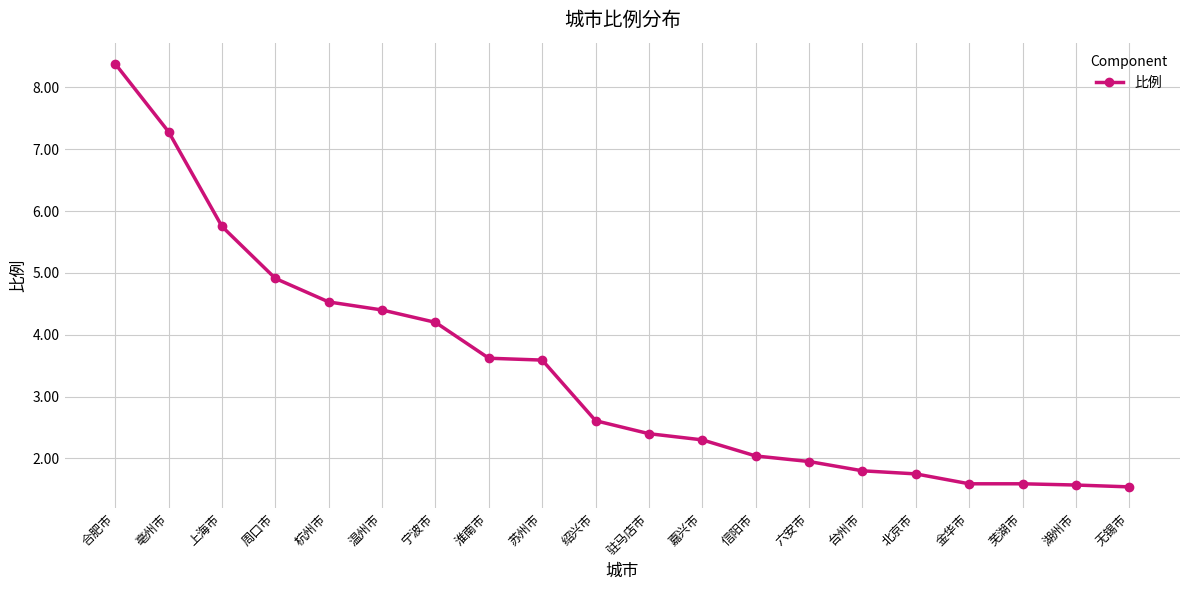

How many data points does each series have?

20